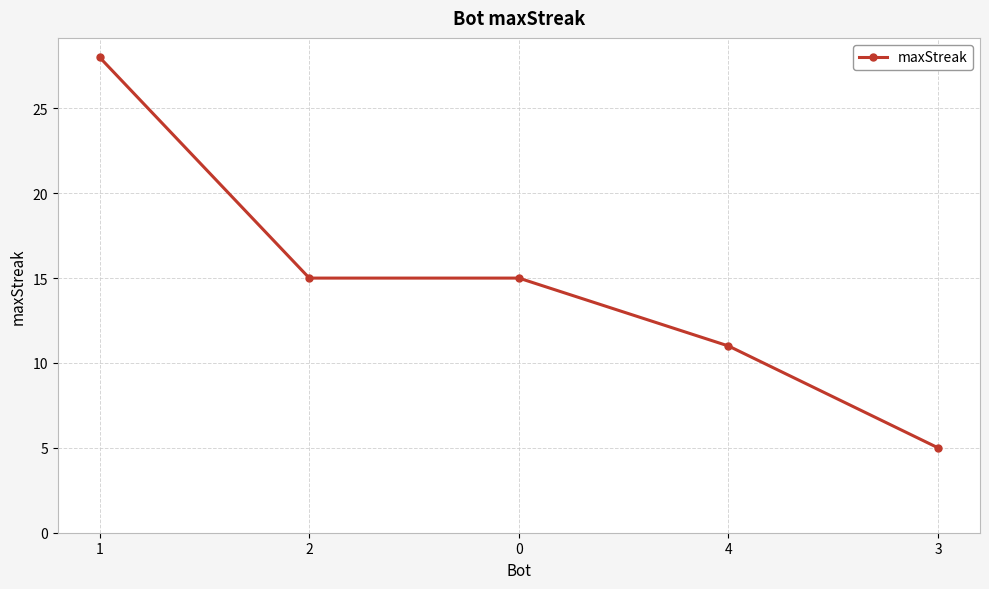

What is the difference between the values at 1 and 4?

17